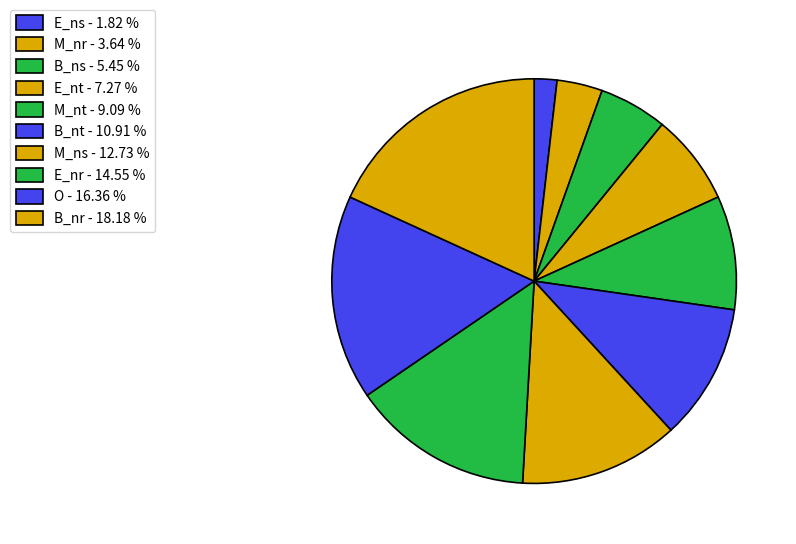

Which slice is the largest?

B_nr